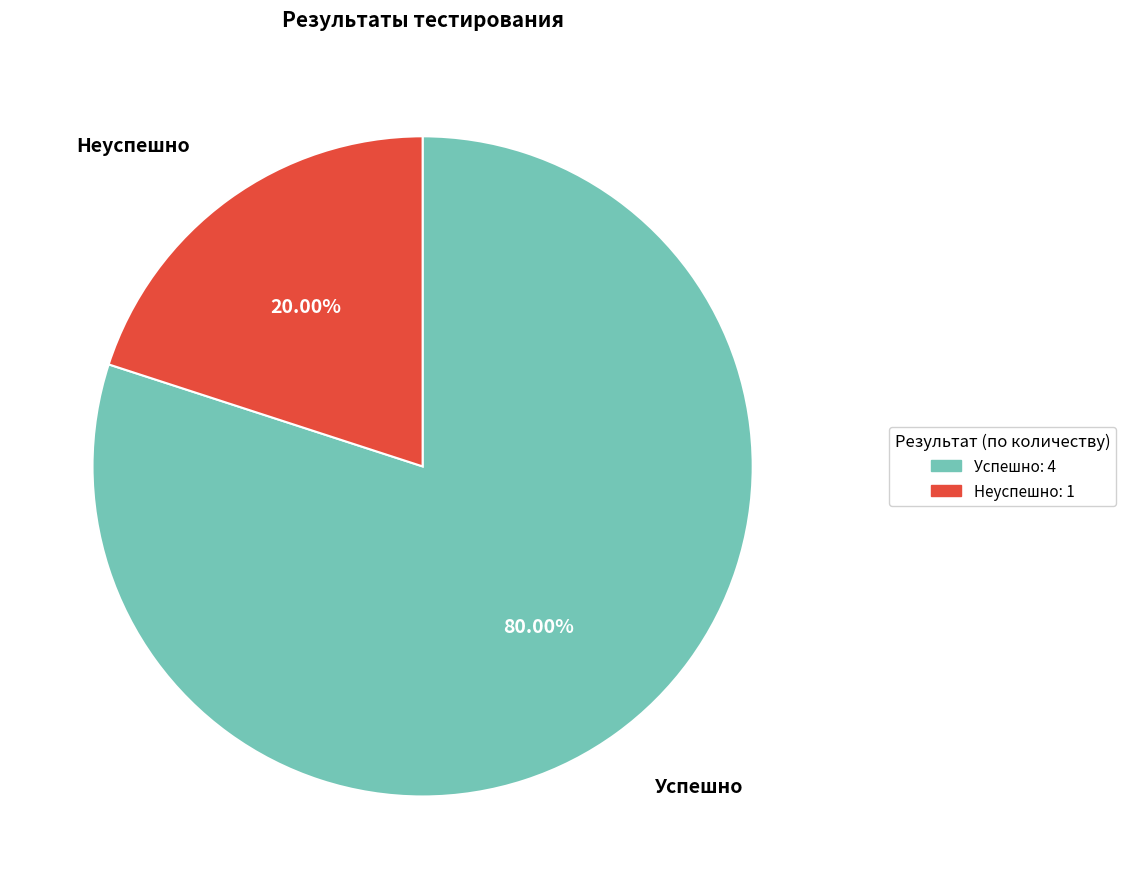

To the nearest percent, what portion does Неуспешно represent?

20%